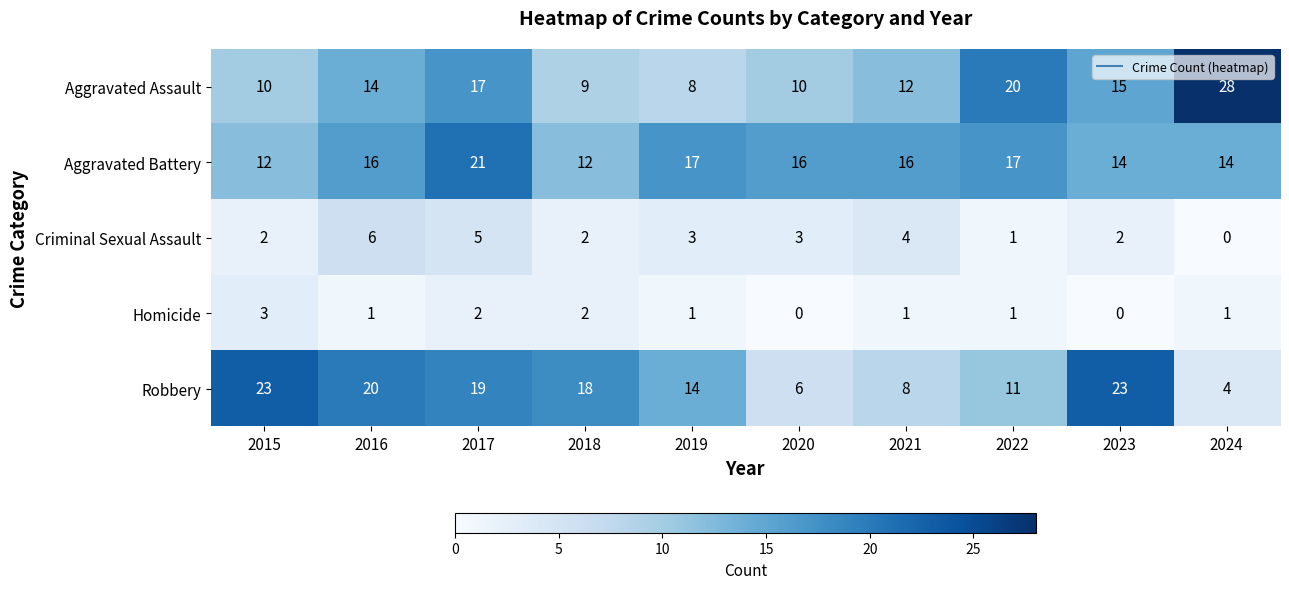

At which category is the sum across all series the highest?

2017